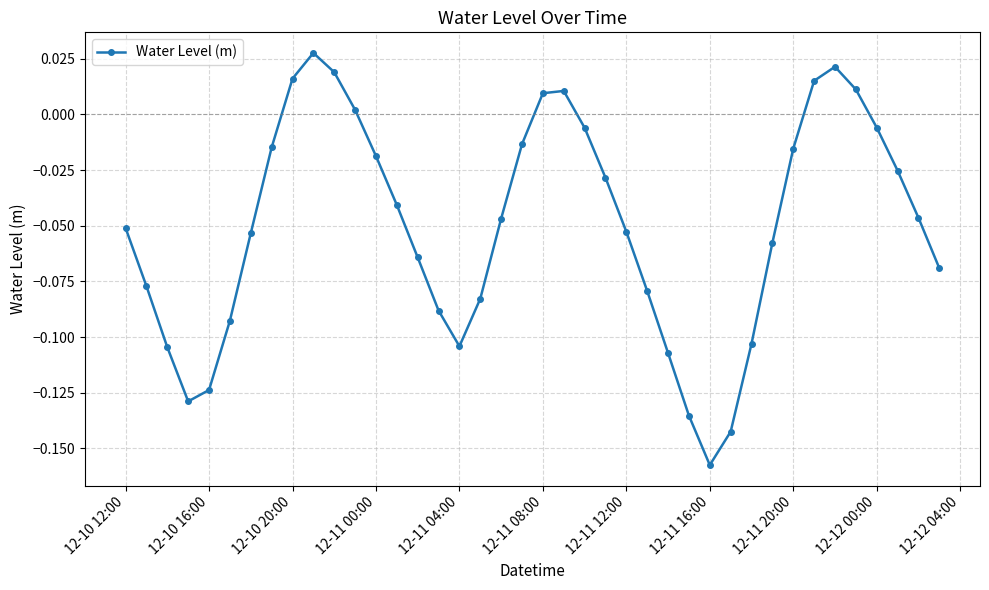

How many interior local valleys (lower than both neighbors) does the data have?

3